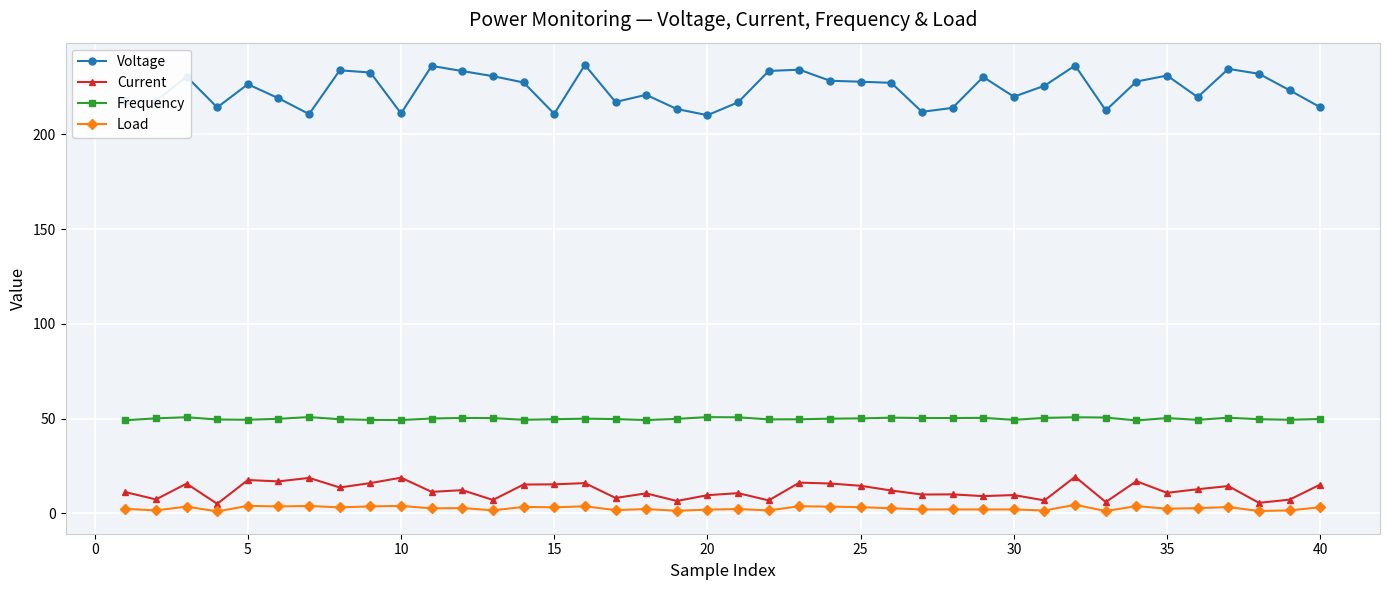

Which series has the widest spread of values?

Voltage